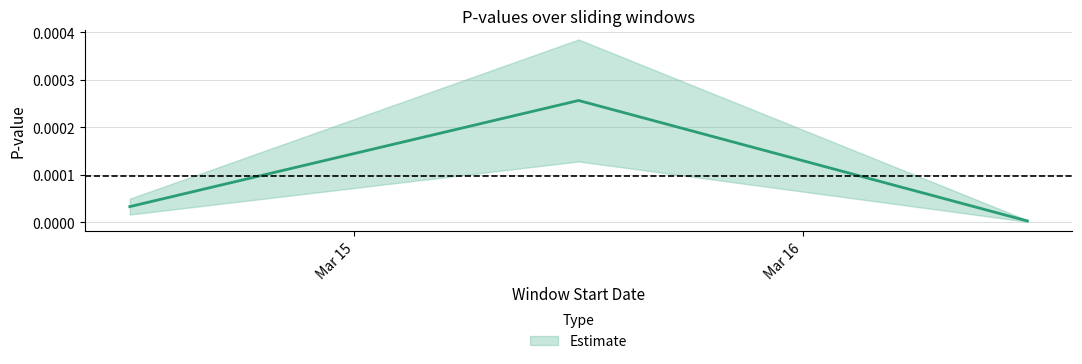

True or false: the data shows 0.0 at 2020-03-16 12:00:00.

True